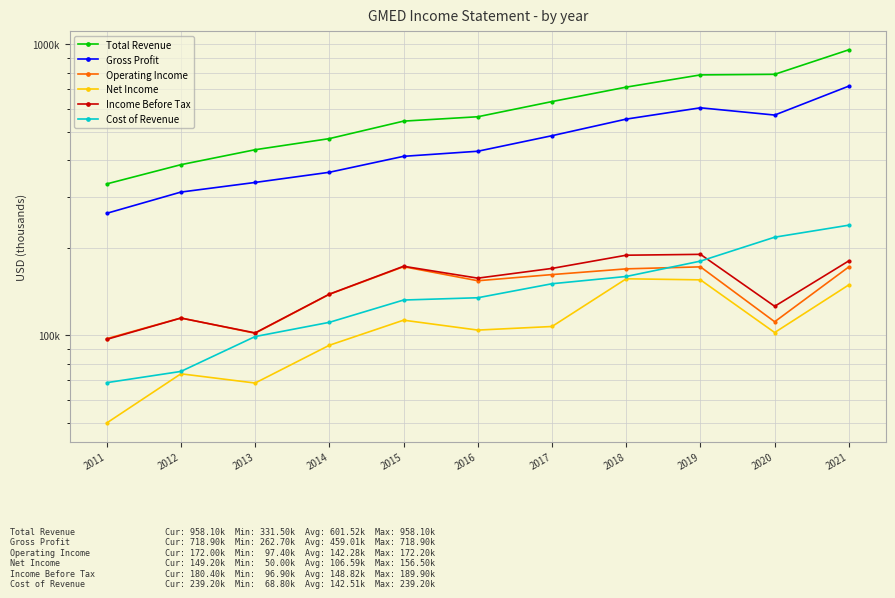

Which series has the largest total across all categories?

Total Revenue